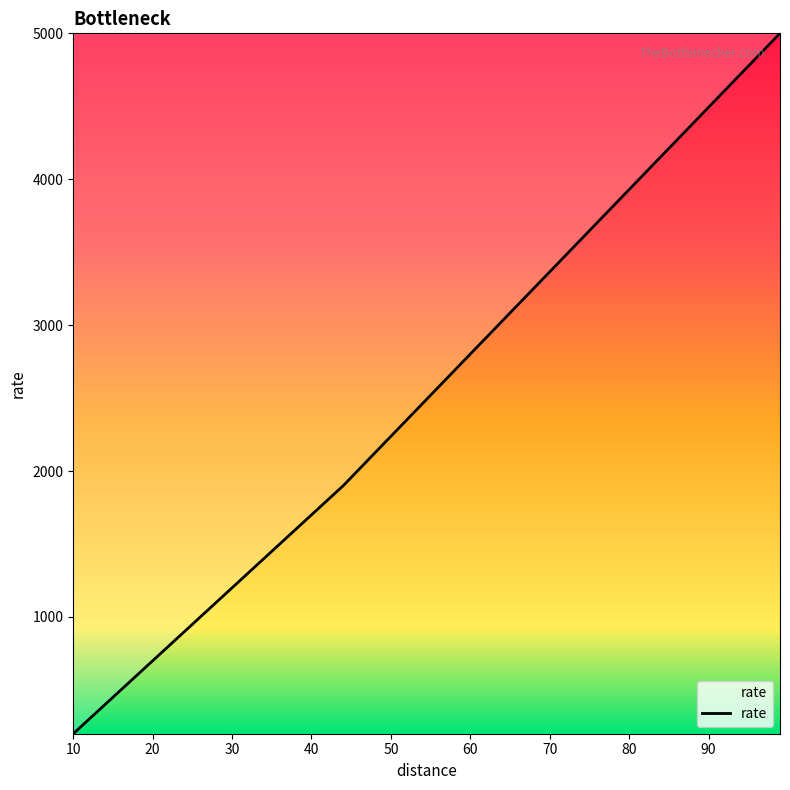

What is the greatest value displayed?

5000